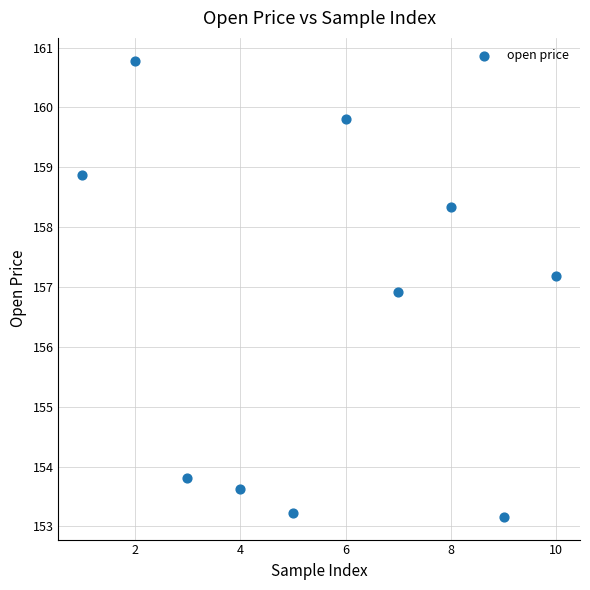

What is the average X value?

5.5